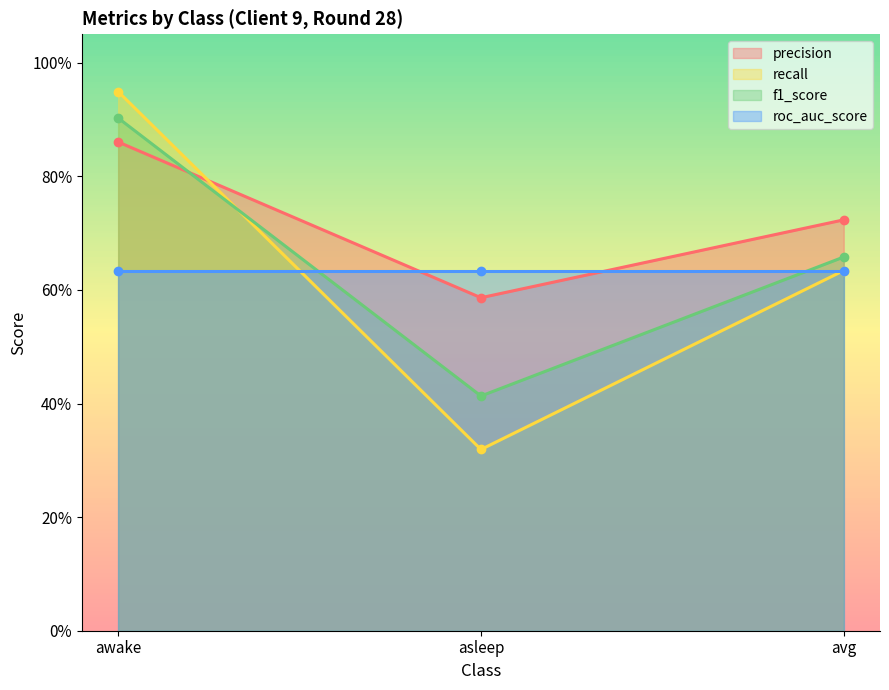

Does the chart have visible grid lines?

No